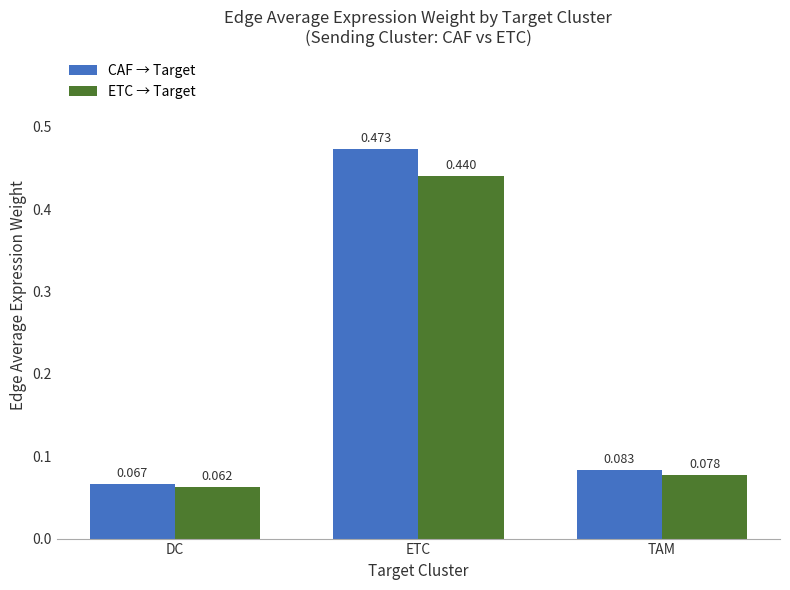

Is the value of ETC → Target at TAM greater than the value of CAF → Target at ETC?

No